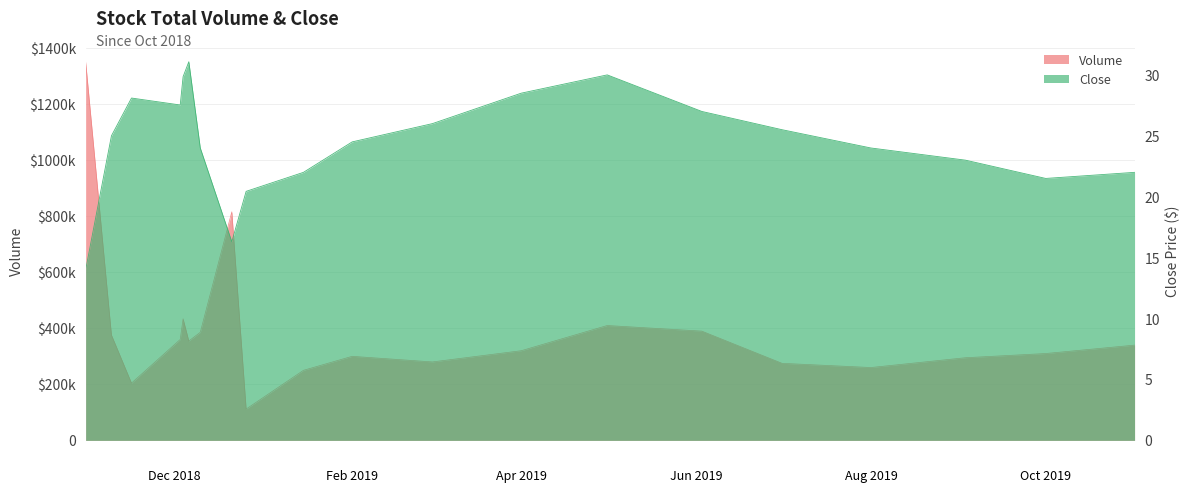

Rank the categories by Volume value from lowest to highest.

2018-12-26, 2018-11-16, 2019-01-15, 2019-08-01, 2019-07-01, 2019-03-01, 2019-09-03, 2019-02-01, 2019-10-01, 2019-04-01, 2019-11-01, 2018-12-06, 2018-12-03, 2018-11-09, 2018-12-10, 2019-06-03, 2019-05-01, 2018-12-04, 2018-12-21, 2018-10-31